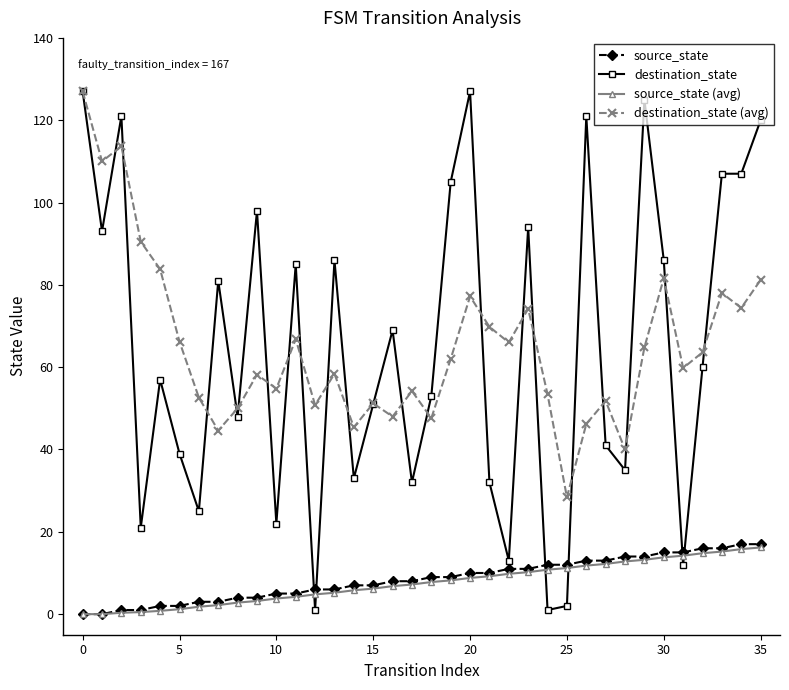

True or false: source_state and destination_state (avg) intersect in this chart.

False